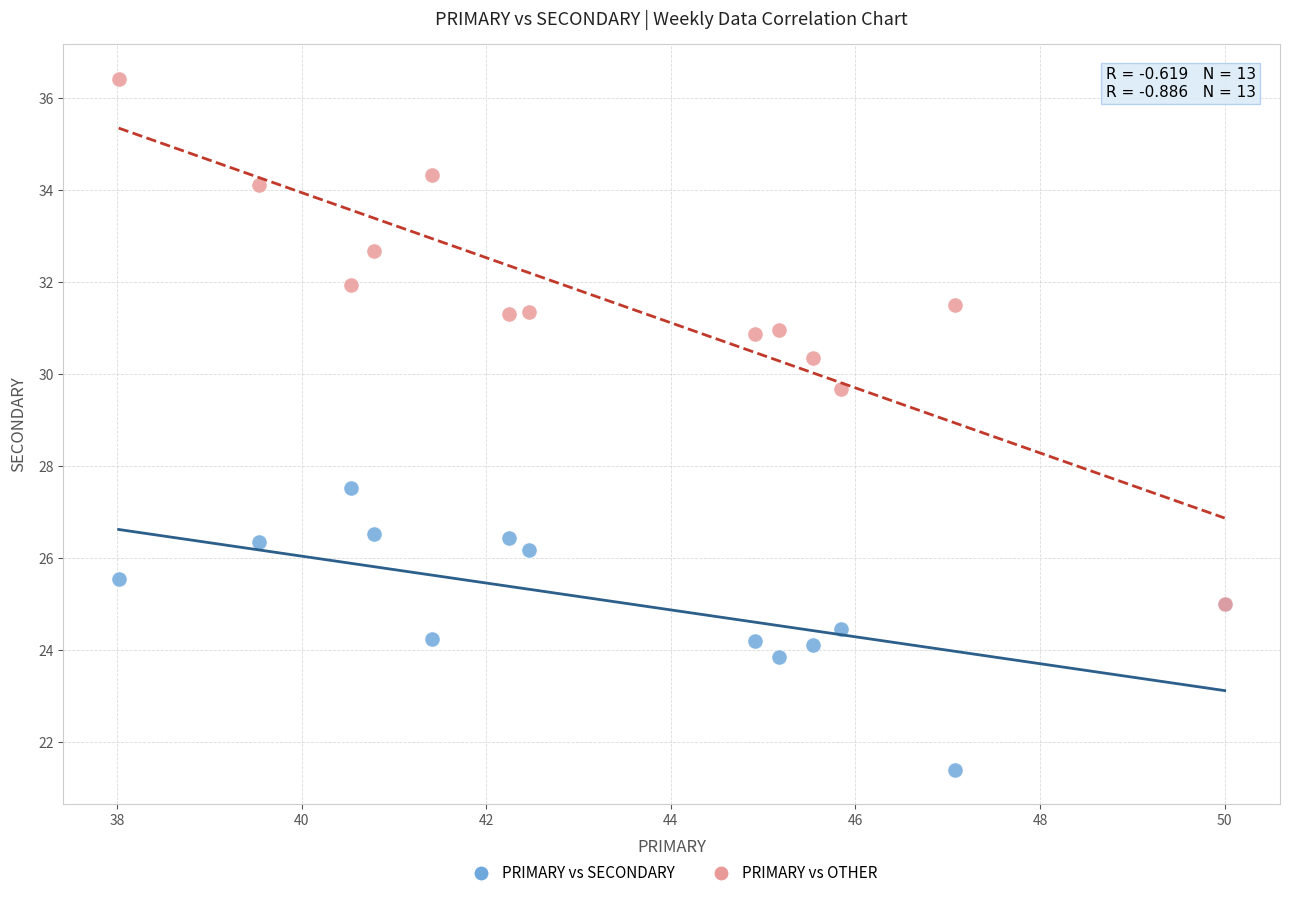

Across all series, what Y value is closest to 28?

27.5